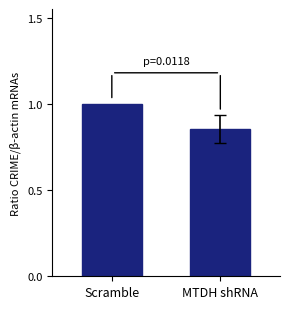

Is it true that the value at Scramble is 1.0?

True